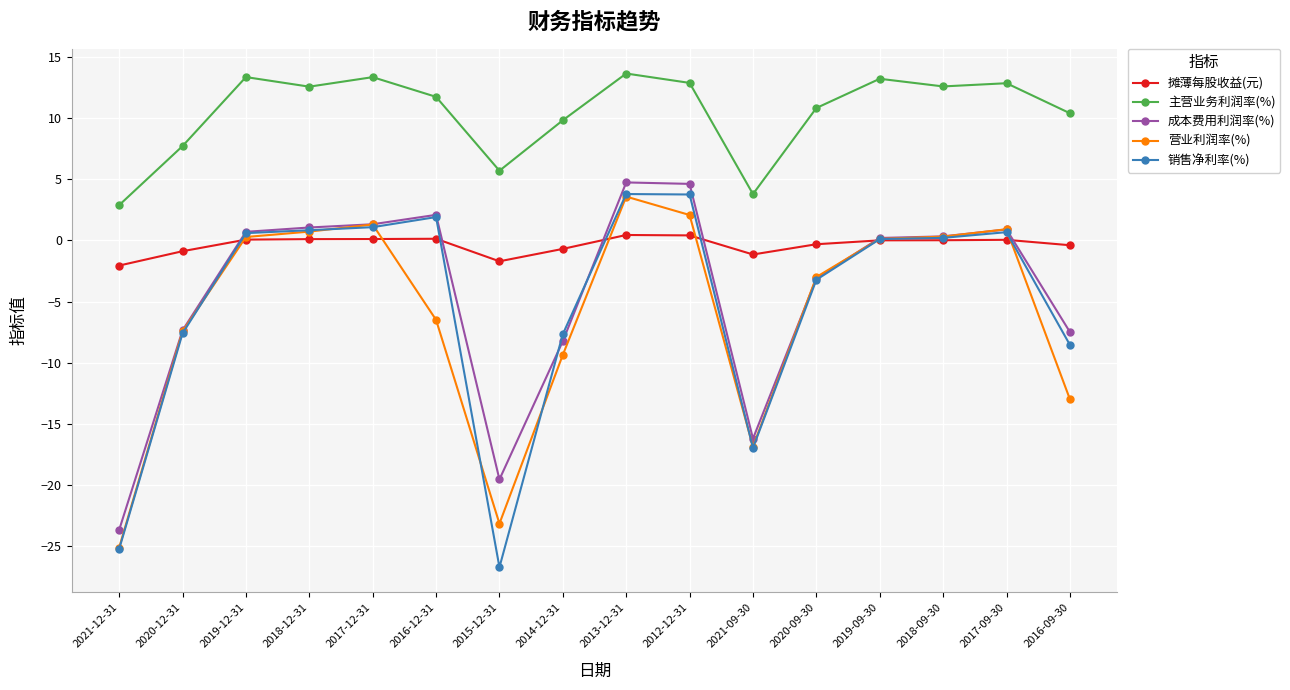

What is the sum of the 主营业务利润率(%) values at 2012-12-31 and 2014-12-31?

22.8